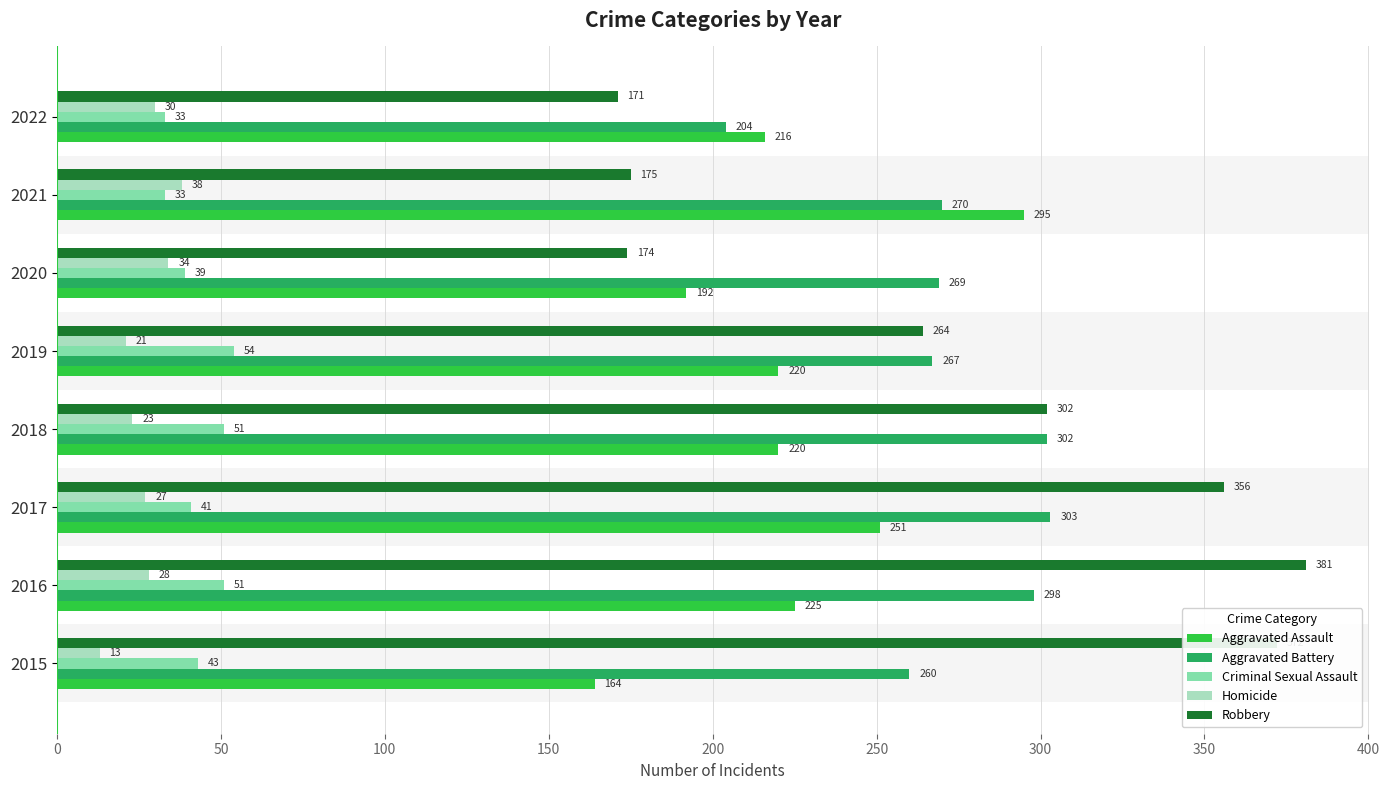

What is the sum of the Aggravated Assault values at 2021 and 2016?

520